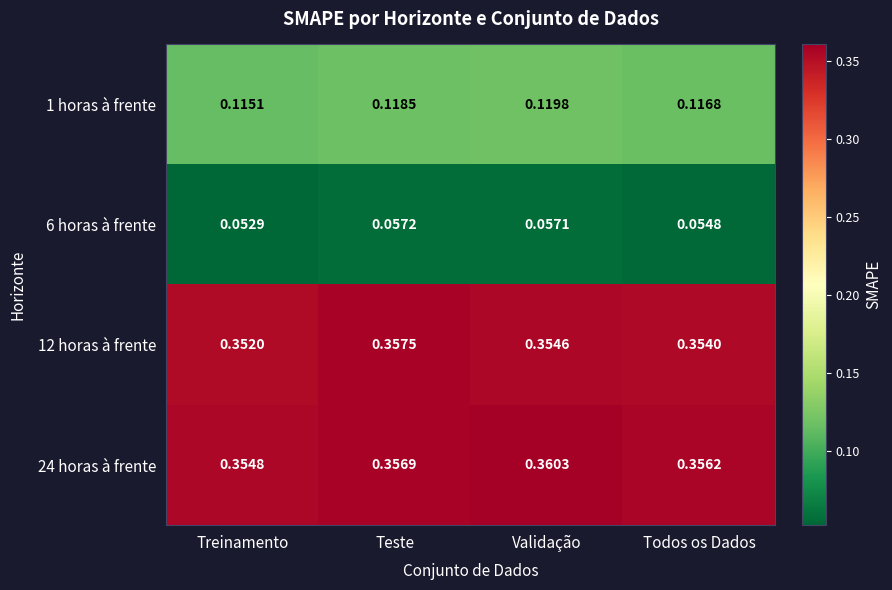

List the labels in order of 12 horas à frente value, smallest first.

Treinamento, Todos os Dados, Validação, Teste